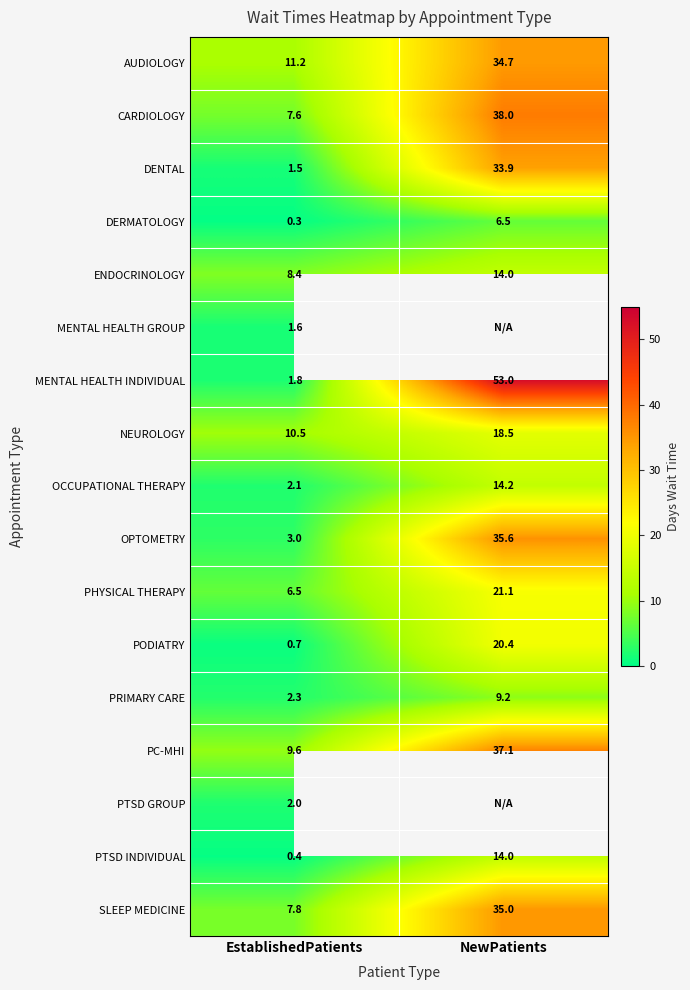

Is the value of NEUROLOGY at EstablishedPatients greater than the value of PHYSICAL THERAPY at NewPatients?

No